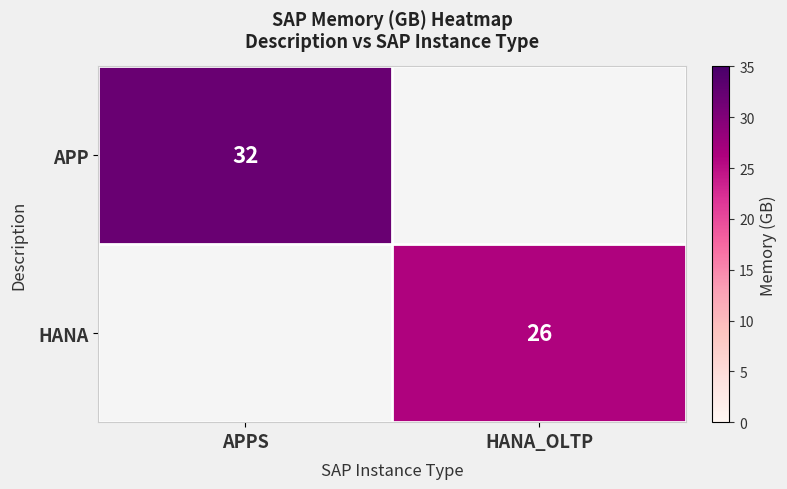

The HANA series shows 17.6 at HANA_OLTP. True or false?

False